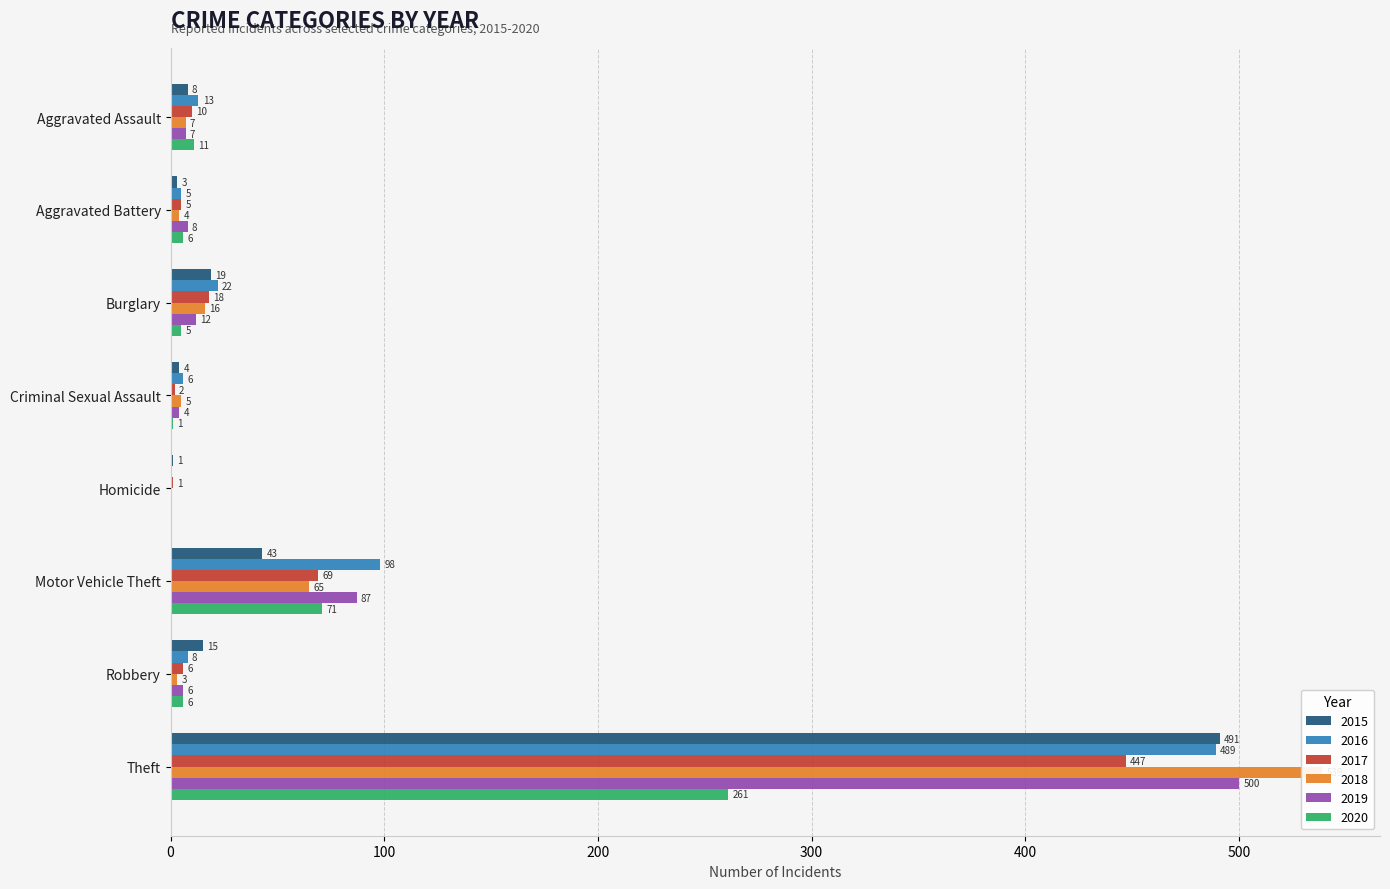

What is the total value across all series at Aggravated Battery?

31